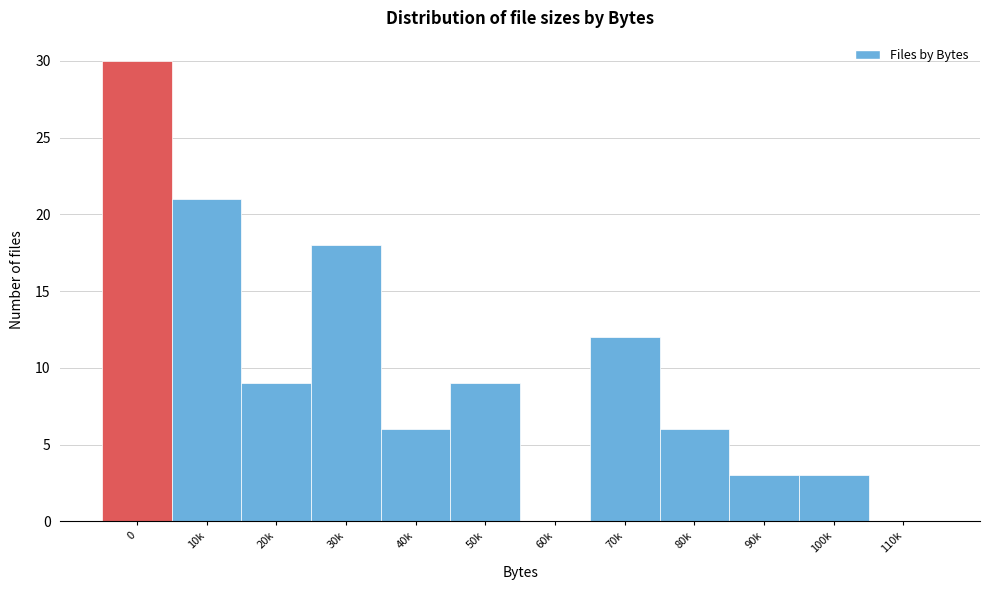

Reading left to right, what are all the values shown in this chart?

0=30	10k=21	20k=9	30k=18	40k=6	50k=9	60k=0	70k=12	80k=6	90k=3	100k=3	110k=0